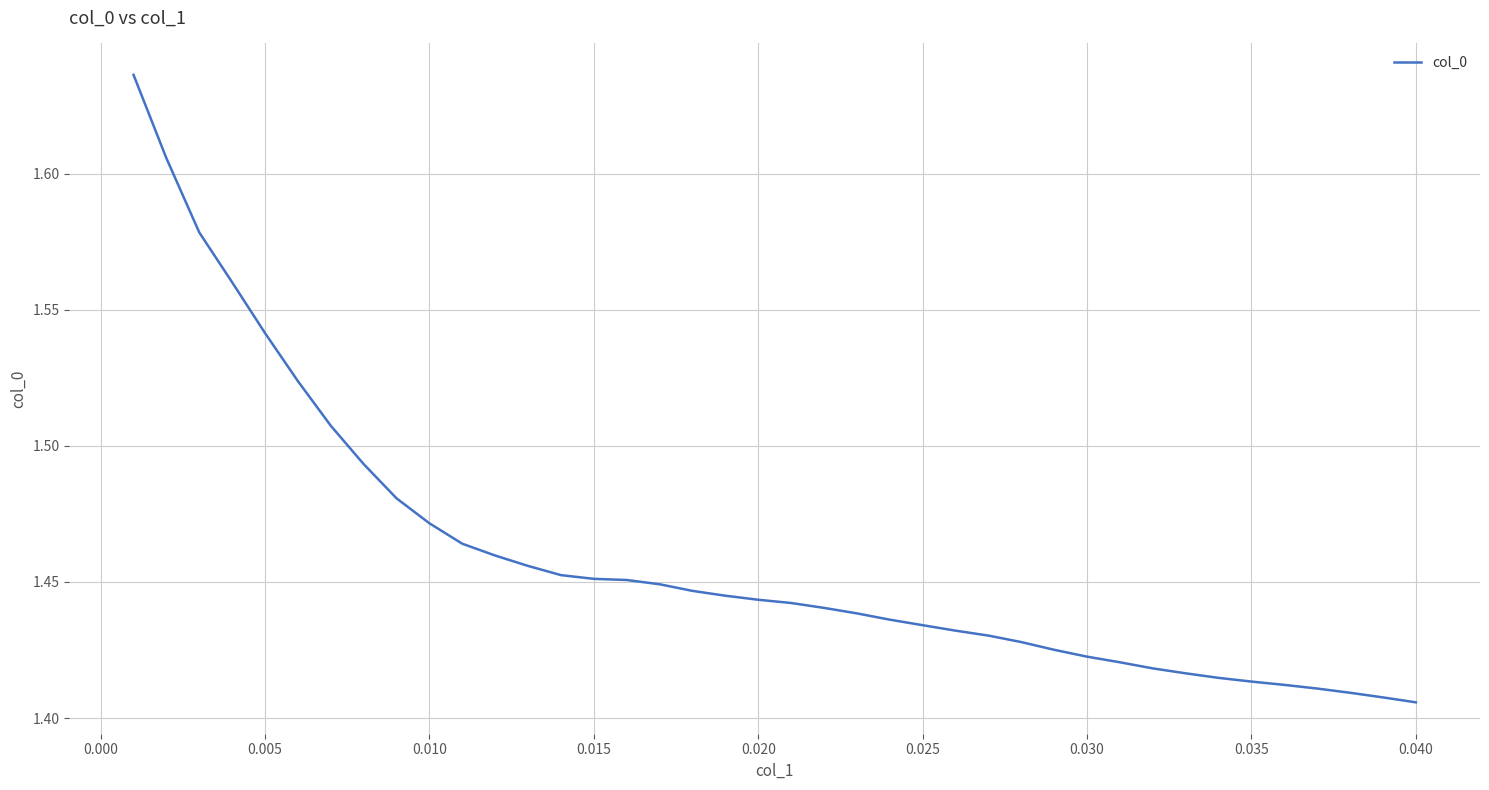

The value at 0.010 is 2.1. True or false?

False